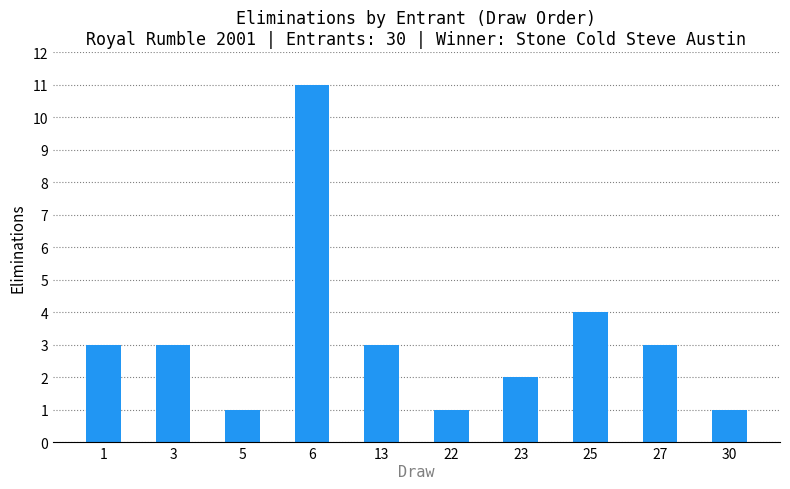

What is the difference between the second highest and minimum values?

3